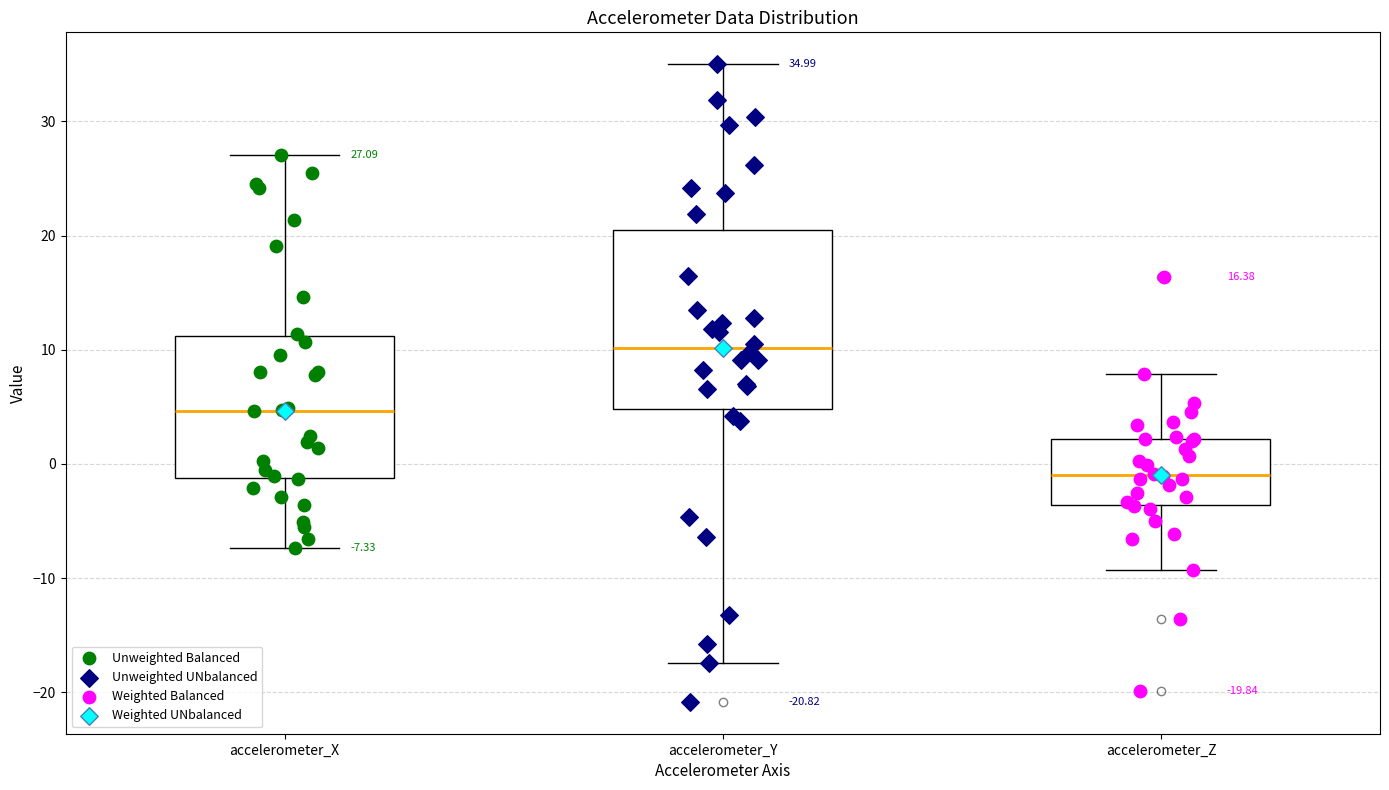

Comparing the boxes themselves (not the whiskers), which one is the tallest?

accelerometer_Y